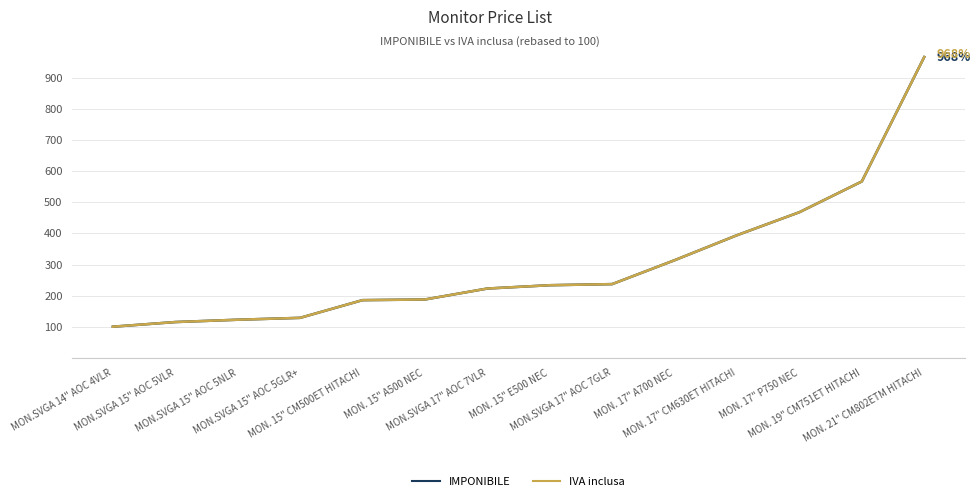

Rank the categories by IMPONIBILE value from lowest to highest.

MON.SVGA 14" AOC 4VLR, MON.SVGA 15" AOC 5VLR, MON.SVGA 15" AOC 5NLR, MON.SVGA 15" AOC 5GLR+, MON. 15" CM500ET HITACHI, MON. 15" A500 NEC, MON.SVGA 17" AOC 7VLR, MON. 15" E500 NEC, MON.SVGA 17" AOC 7GLR, MON. 17" A700 NEC, MON. 17" CM630ET HITACHI, MON. 17" P750 NEC, MON. 19" CM751ET HITACHI, MON. 21" CM802ETM HITACHI